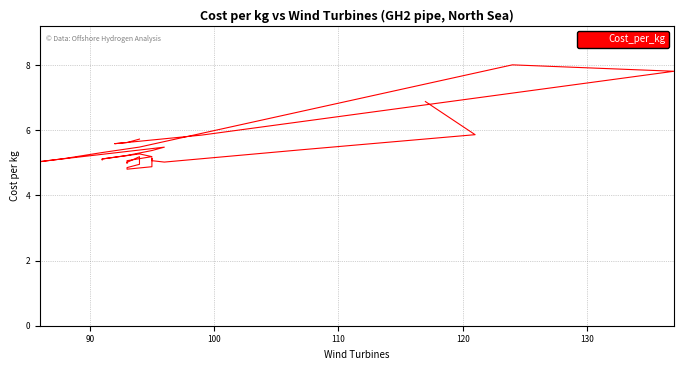

How many categories are shown in the chart?

36